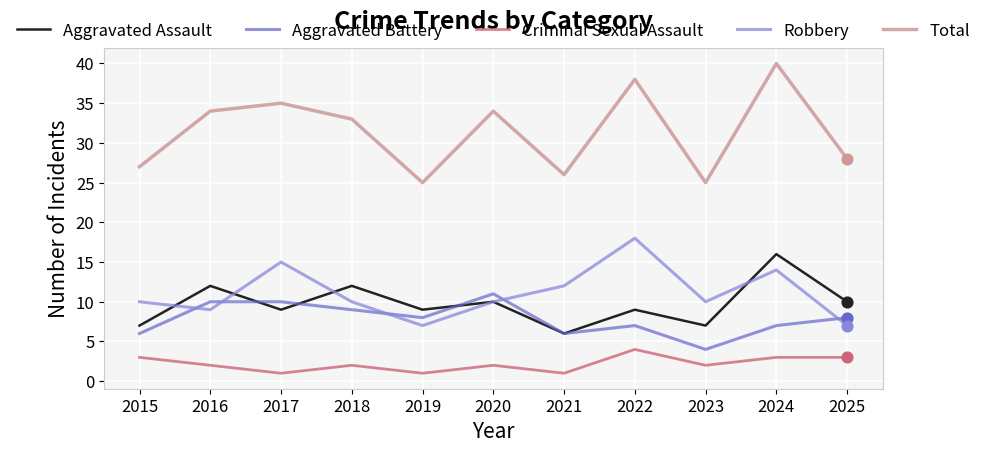

At how many categories does at least one series exceed 17?

11